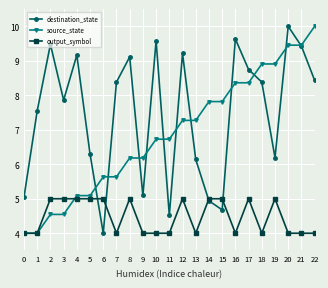

In destination_state, how many points are higher than both neighbors (excluding endpoints)?

7